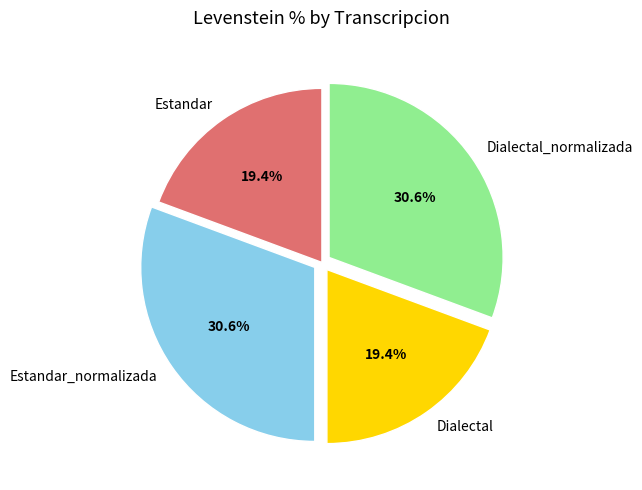

Combined, what portion of the pie is Dialectal and Dialectal_normalizada?

50.0%